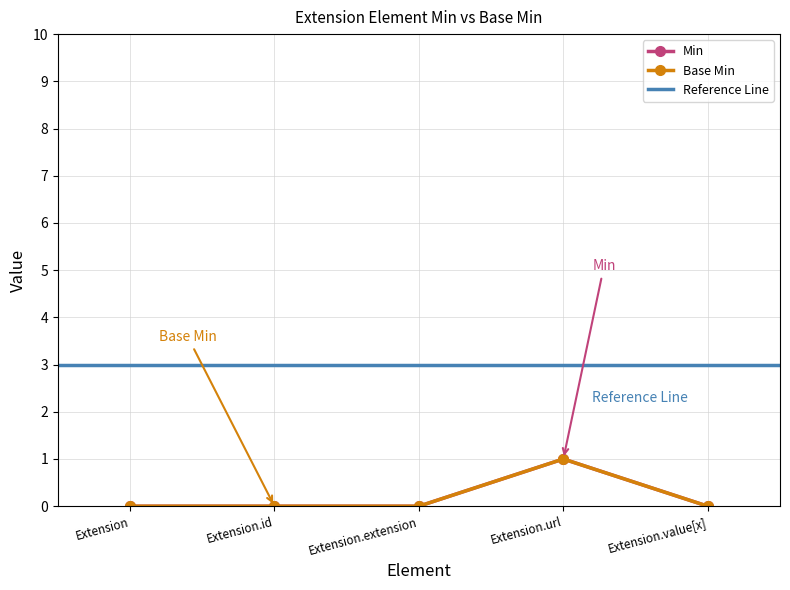

Reading right to left, extract all data points from this chart.

Min: 0	1	0	0	0
Base Min: 0	1	0	0	0